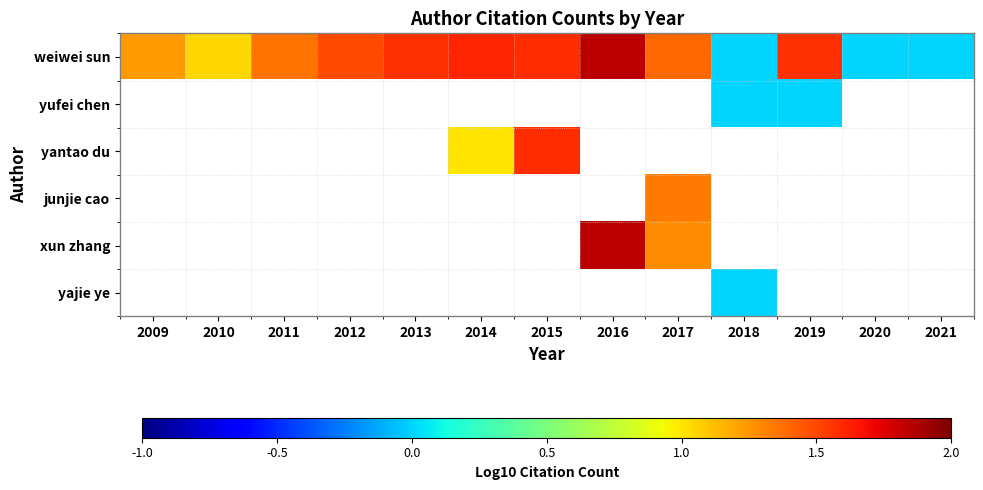

True or false: junjie cao has a value of 1.3 at 2017.

True